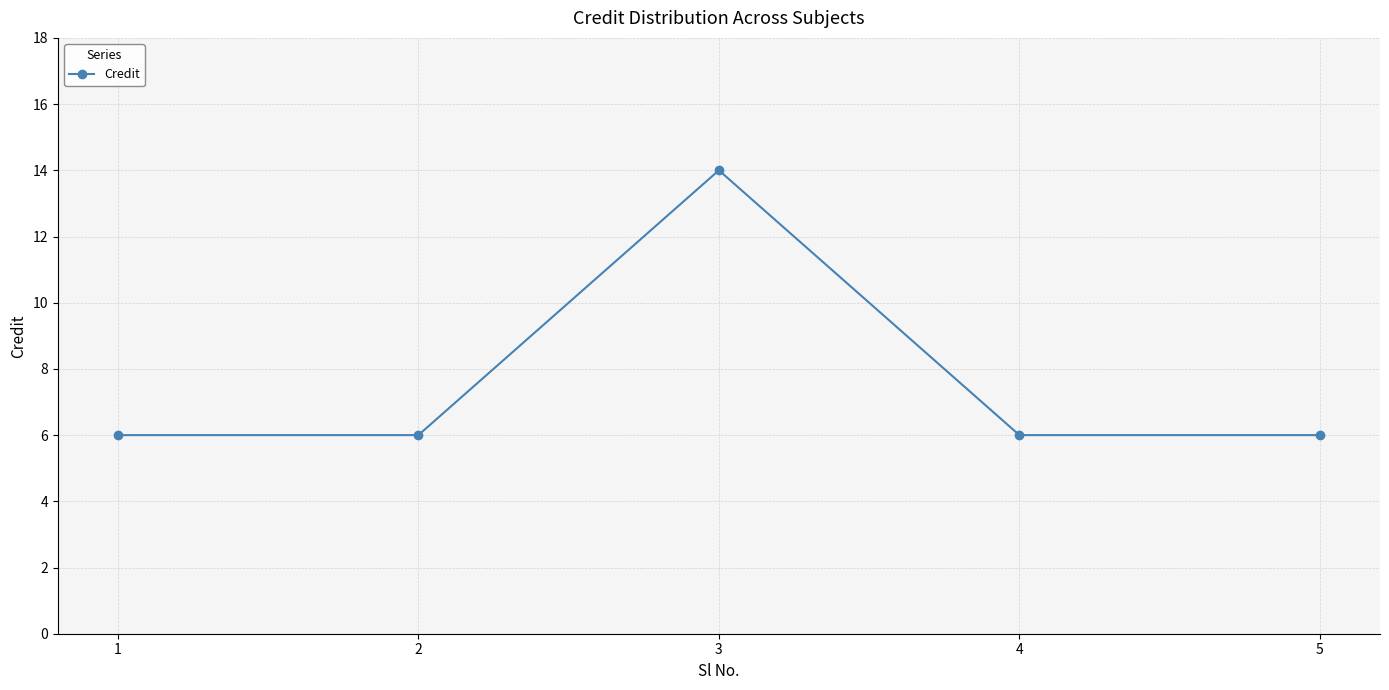

Reading left to right, extract all data points from this chart.

6	6	14	6	6